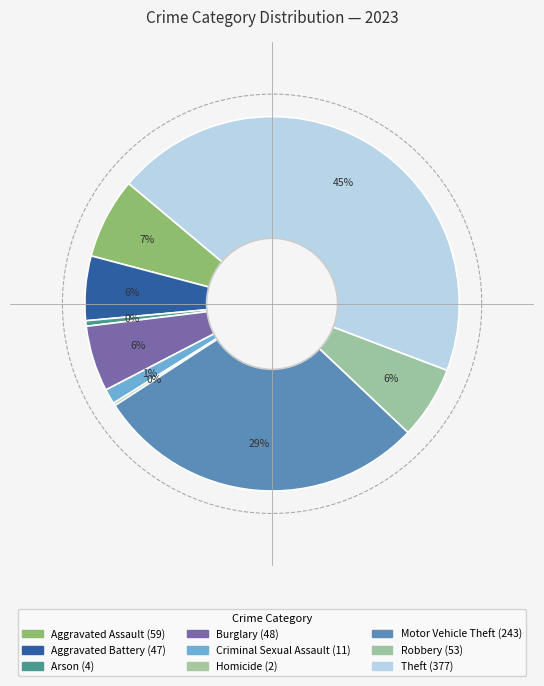

Is it true that Theft is 45% of the pie?

True